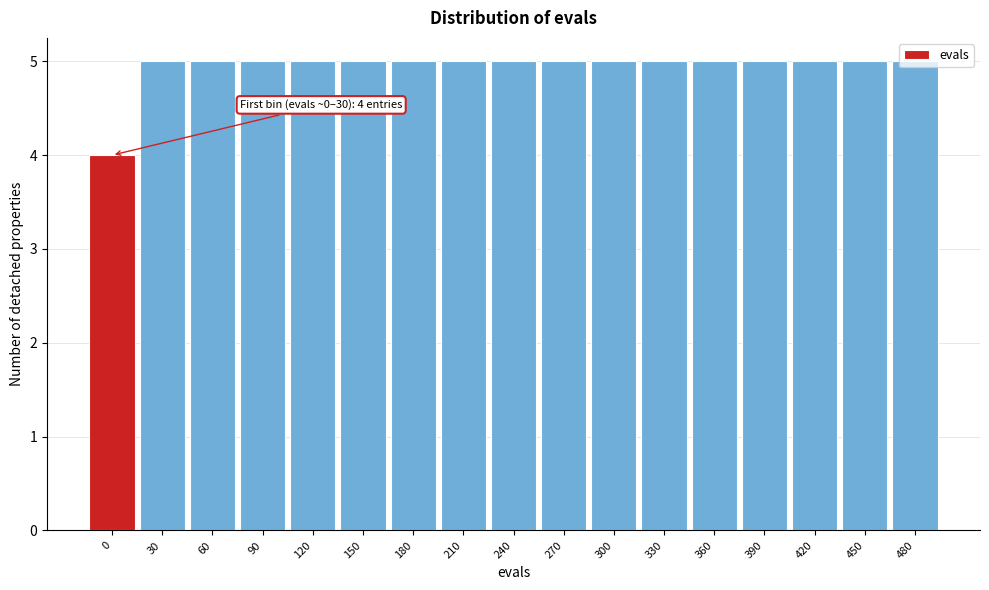

Approximately how many times larger is the value at 270 compared to 360?

1.0